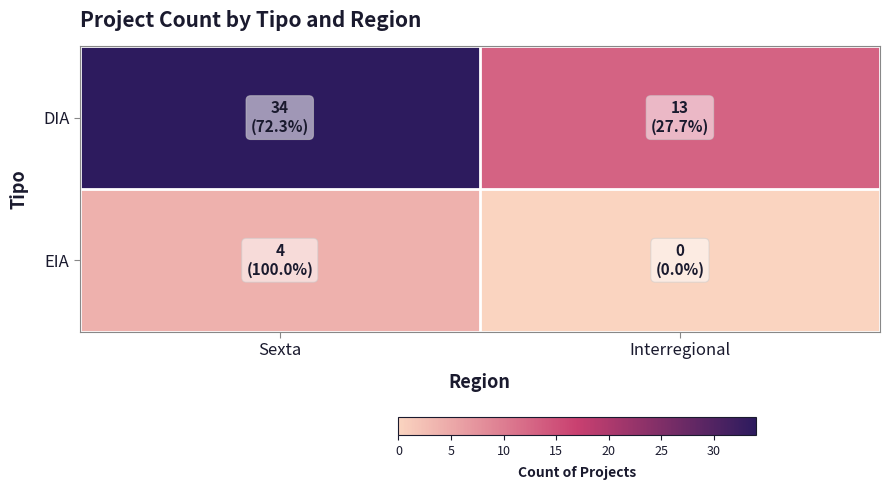

At which category is the sum across all series the highest?

Sexta